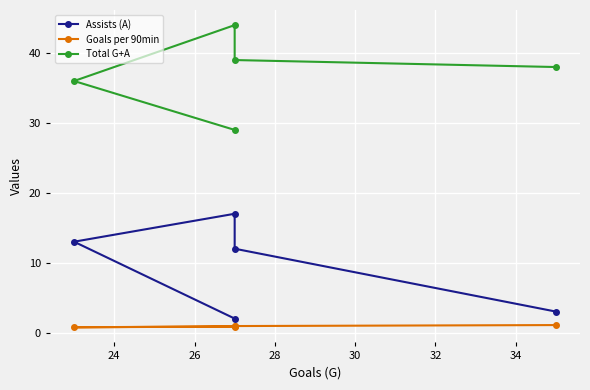

What is the value of the Total G+A point at the 1st from the left?

29.0